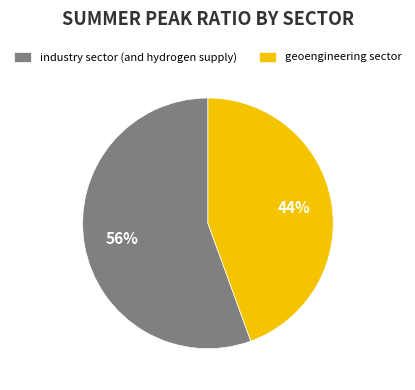

Between industry sector (and hydrogen supply) and geoengineering sector, which is larger?

industry sector (and hydrogen supply)